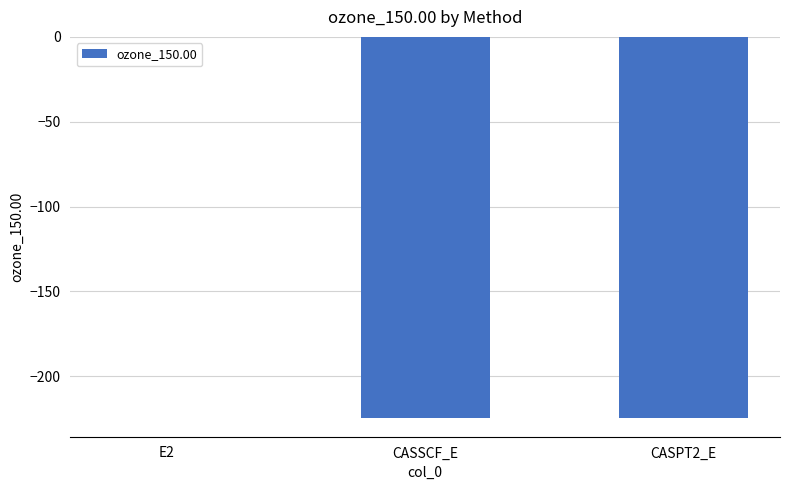

Does the chart contain stacked bars?

No